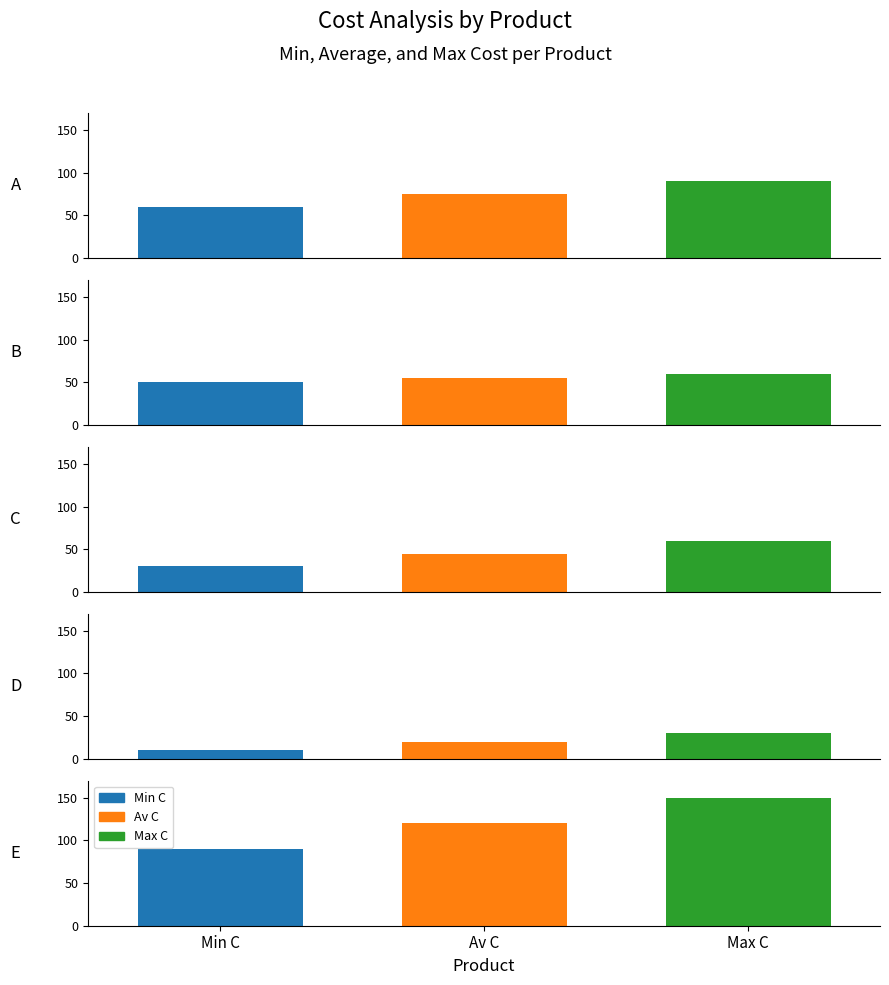

At how many categories does at least one series exceed 87?

2